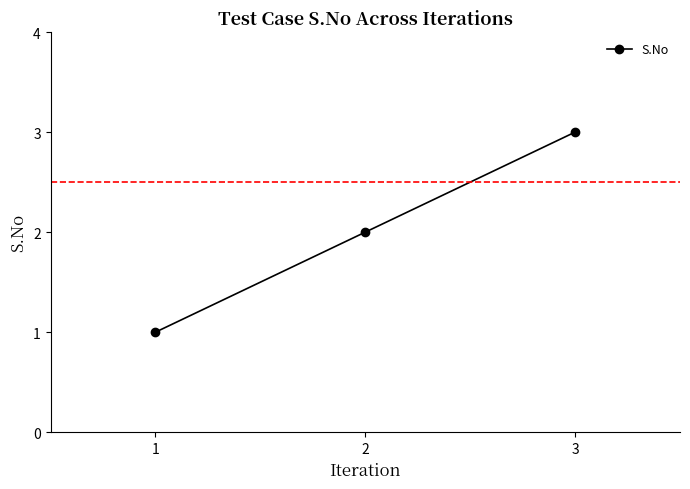

How many values are between 1 and 3?

3